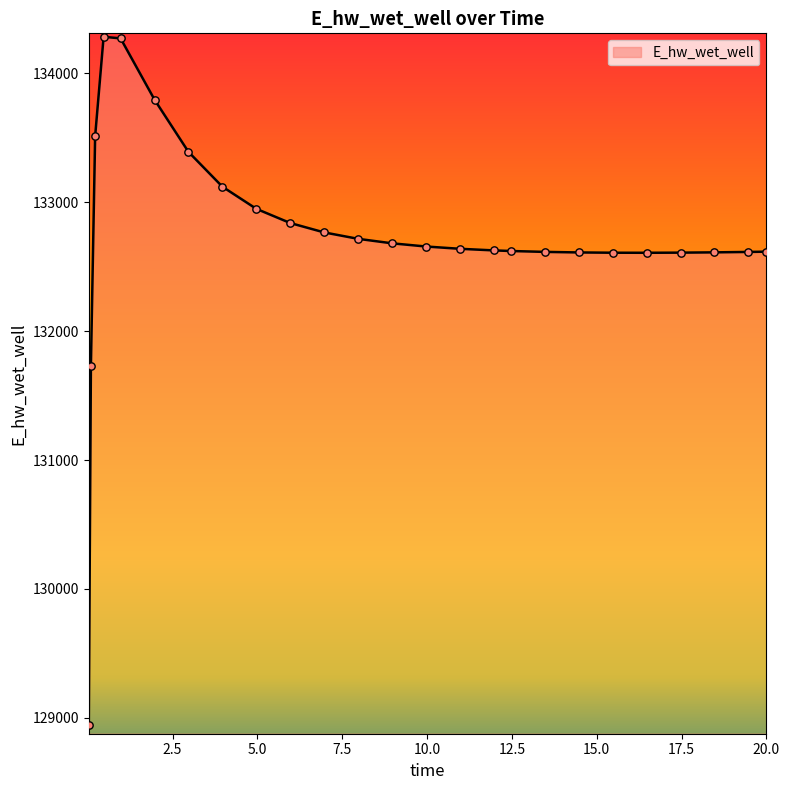

What is the maximum value shown in the chart?

134282.7